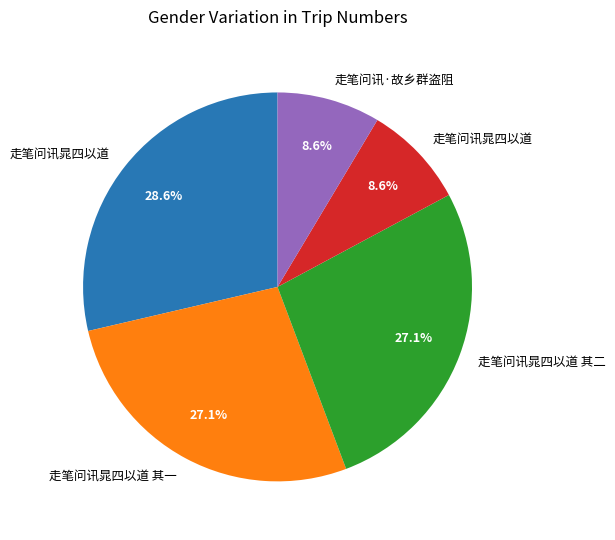

Does any single category account for the majority?

No